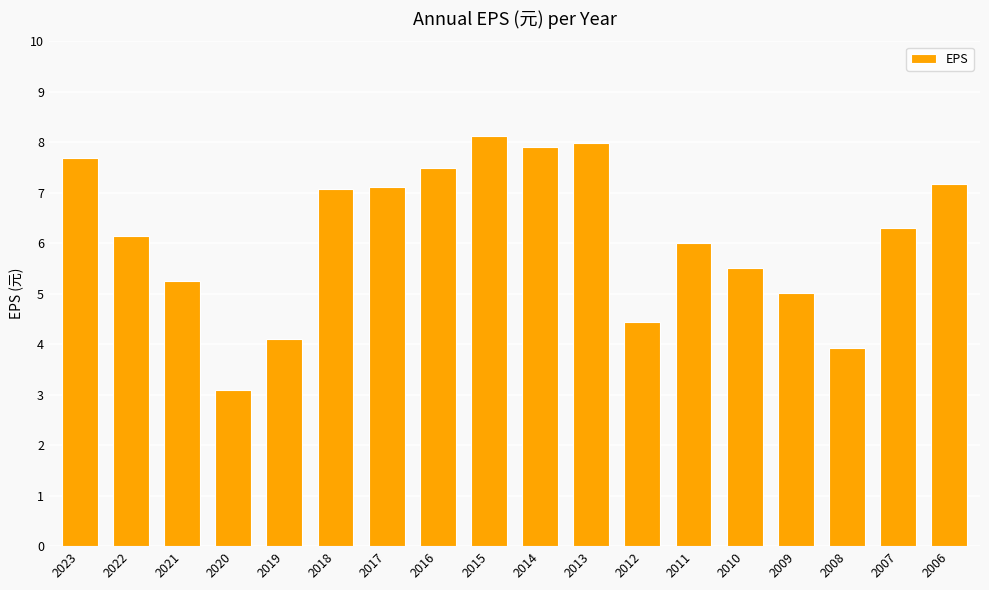

Which category has the highest value across all series?

2015